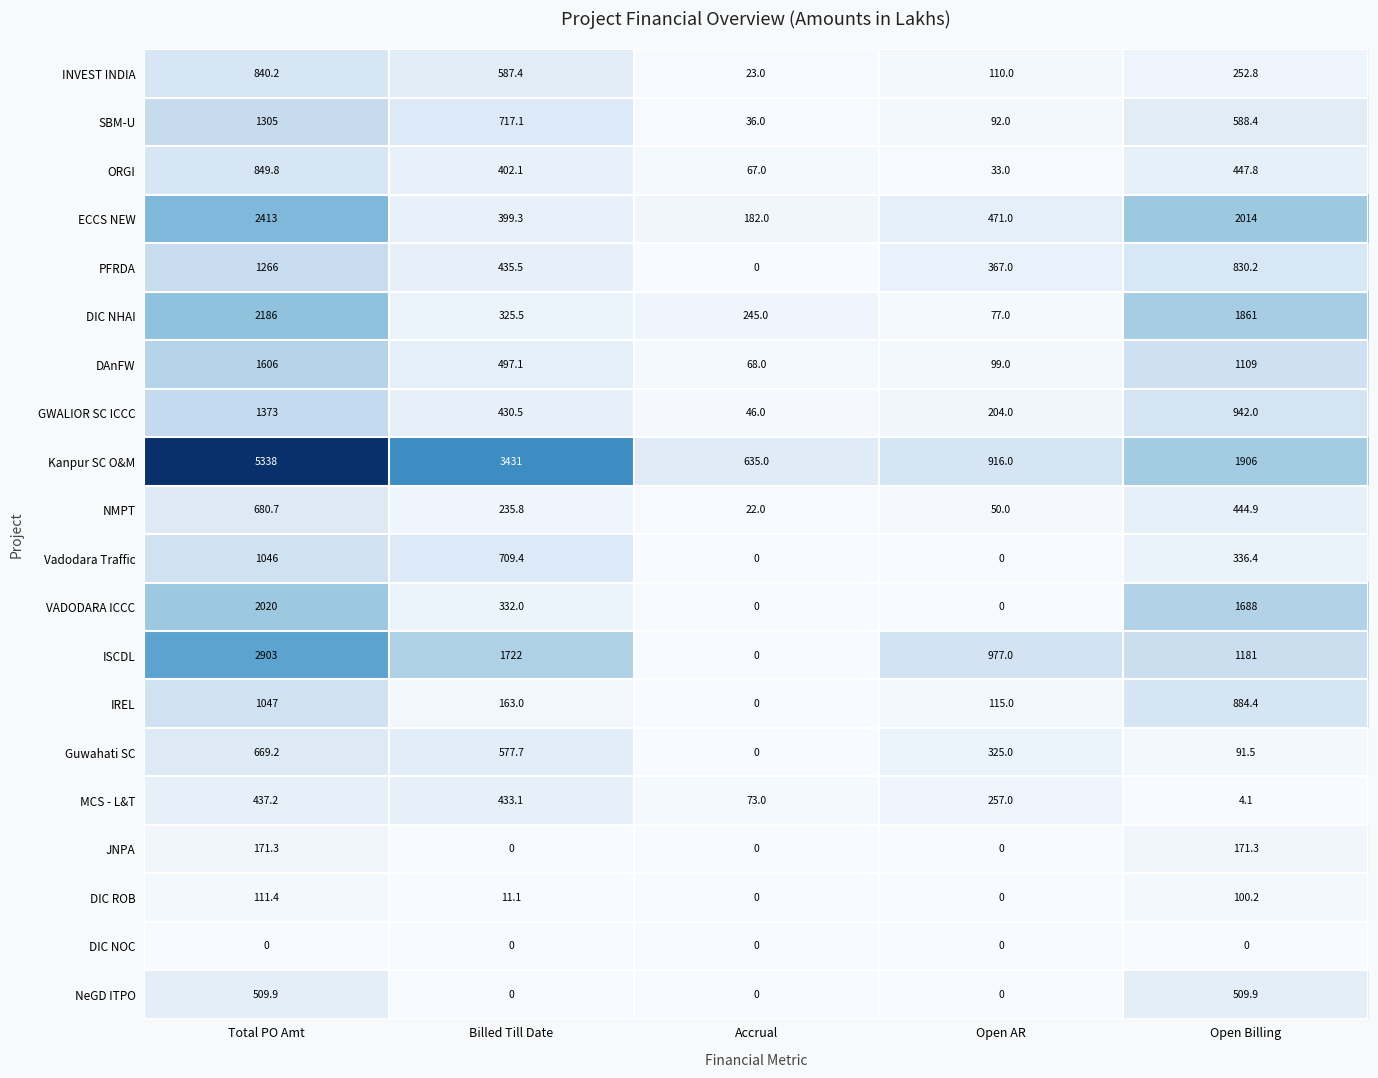

Which series has the widest spread of values?

Kanpur SC O&M